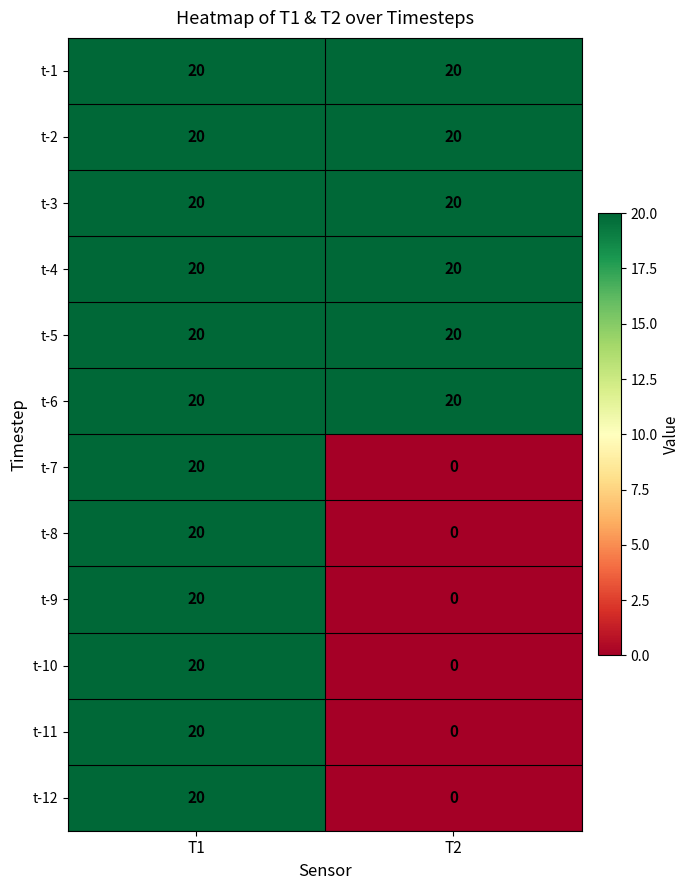

How many series are shown in this chart?

12